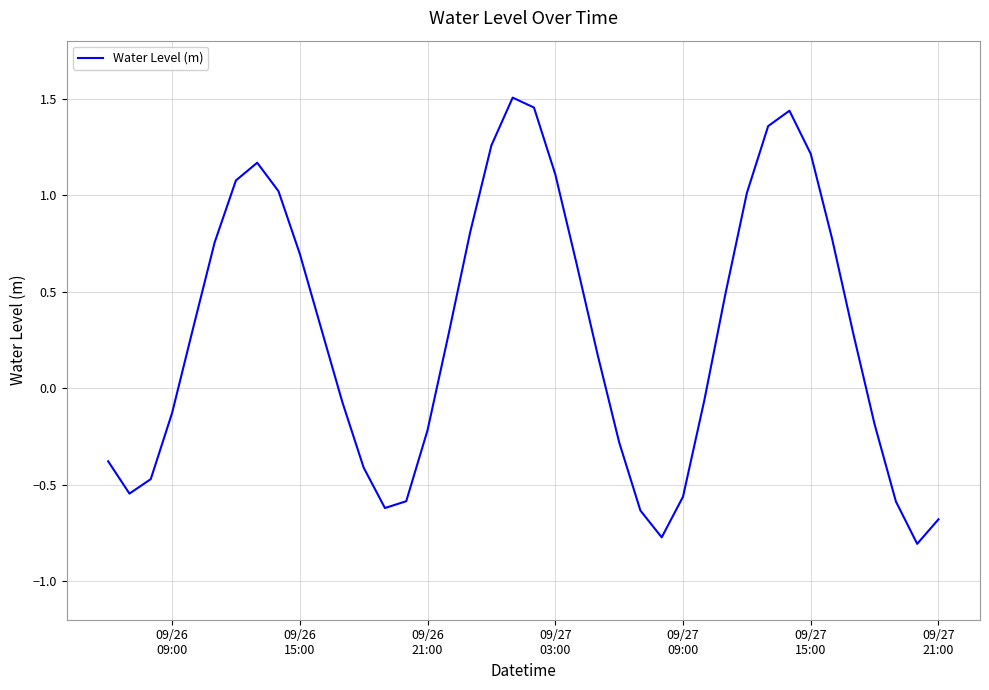

What is the minimum value shown in the chart?

-0.8